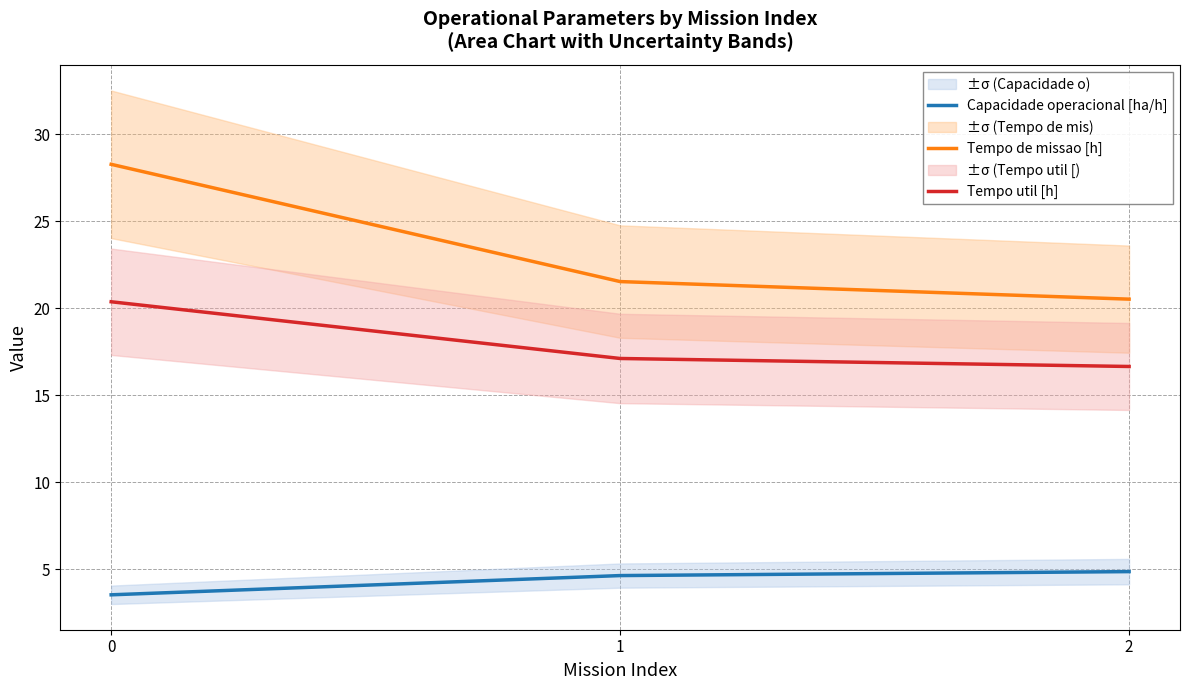

How many data points in Tempo de missao [h] are above 21?

2